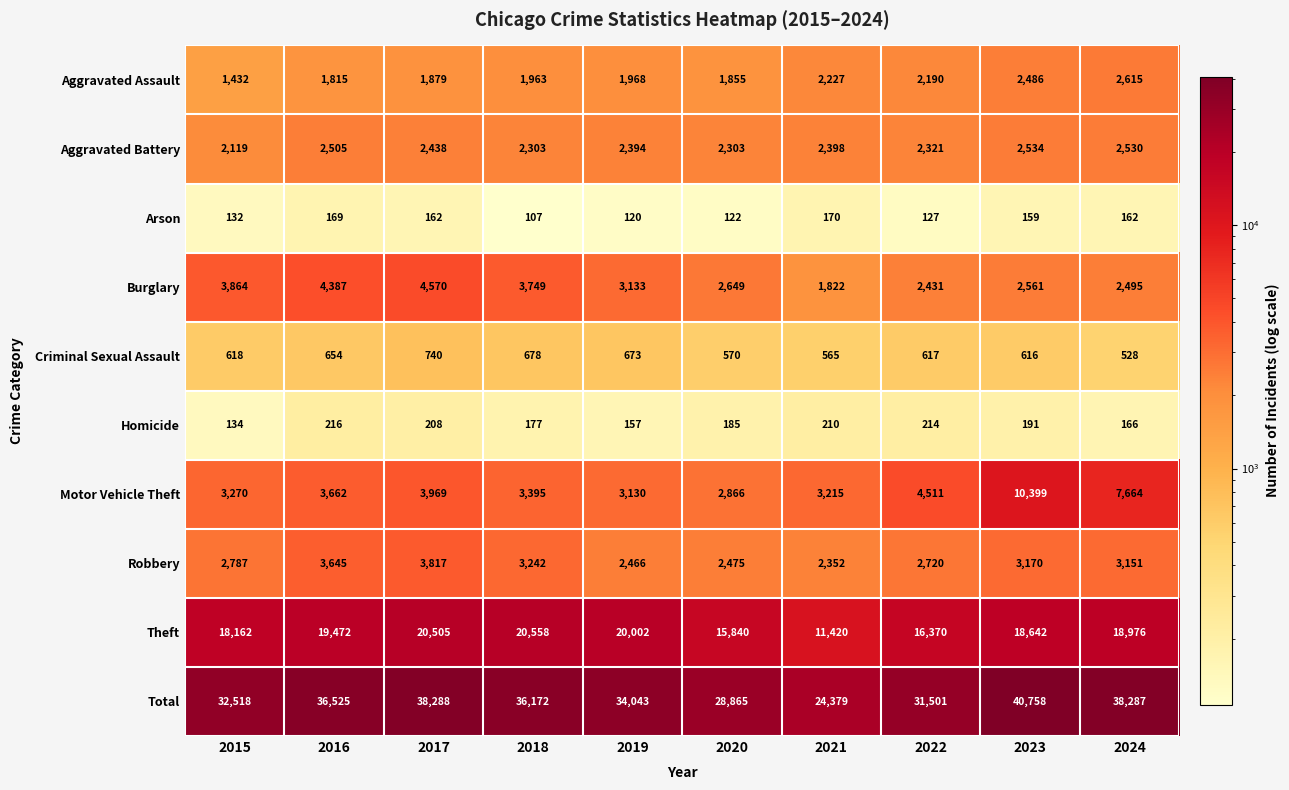

At 2023, list the series in order from largest to smallest.

Total, Theft, Motor Vehicle Theft, Robbery, Burglary, Aggravated Battery, Aggravated Assault, Criminal Sexual Assault, Homicide, Arson